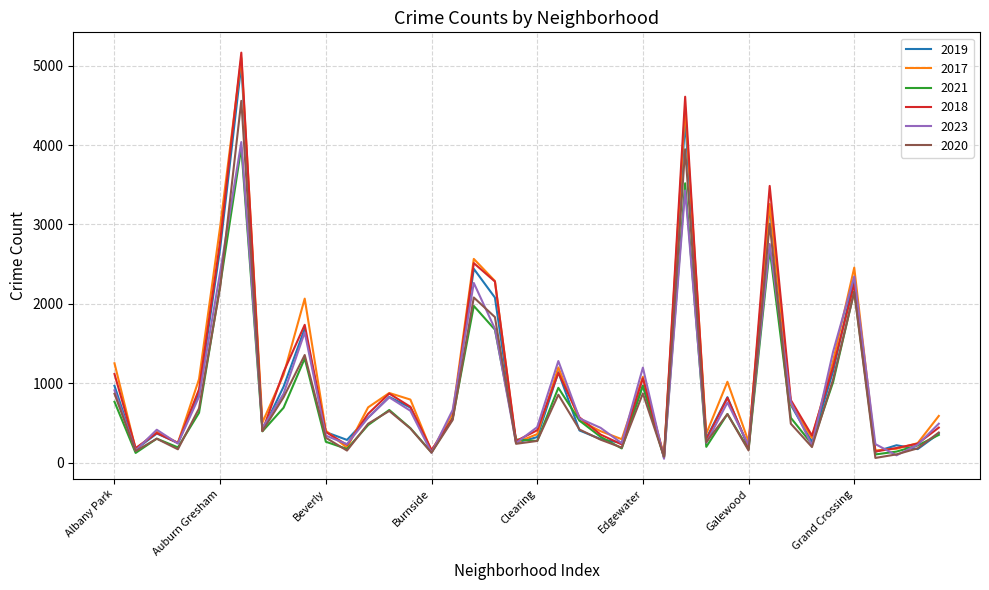

True or false: 2017 and 2019 intersect in this chart.

True